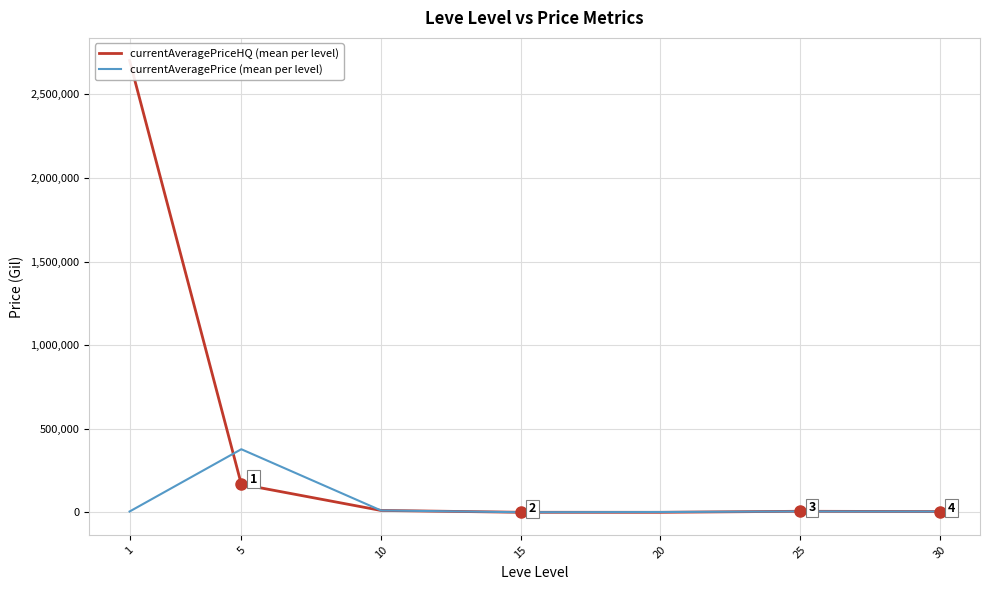

How many times do currentAveragePriceHQ (mean per level) and currentAveragePrice (mean per level) cross each other?

2